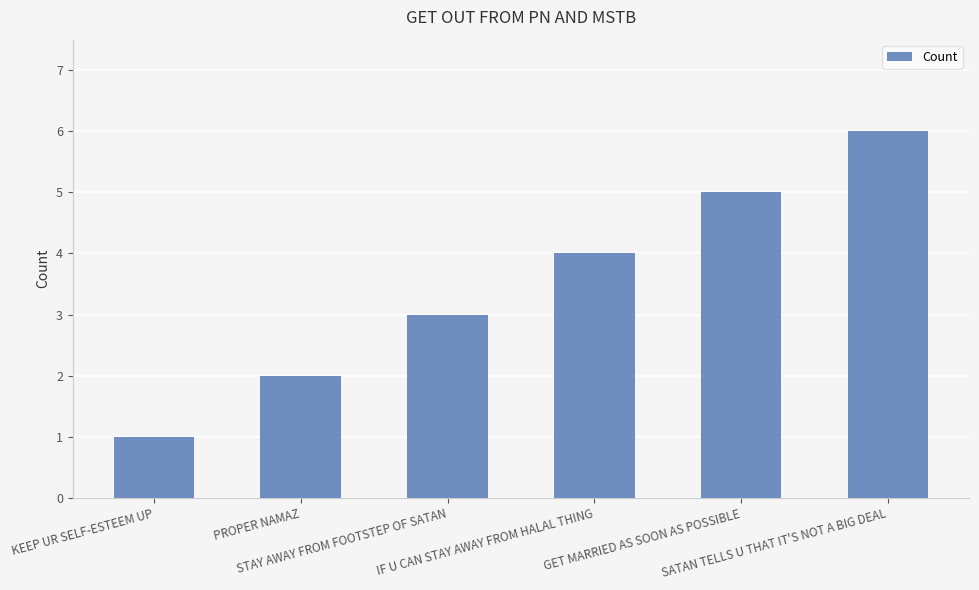

How many bars are there in total?

6